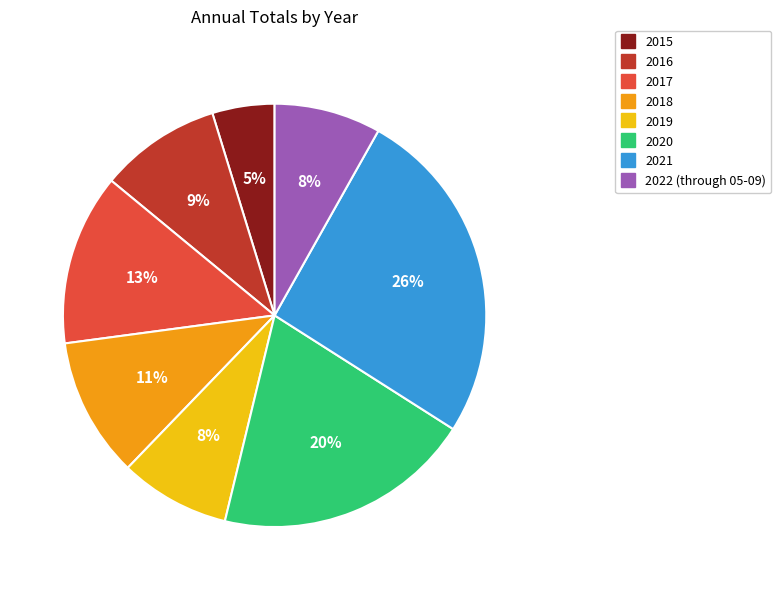

Is there any slice that represents more than half of the pie?

No